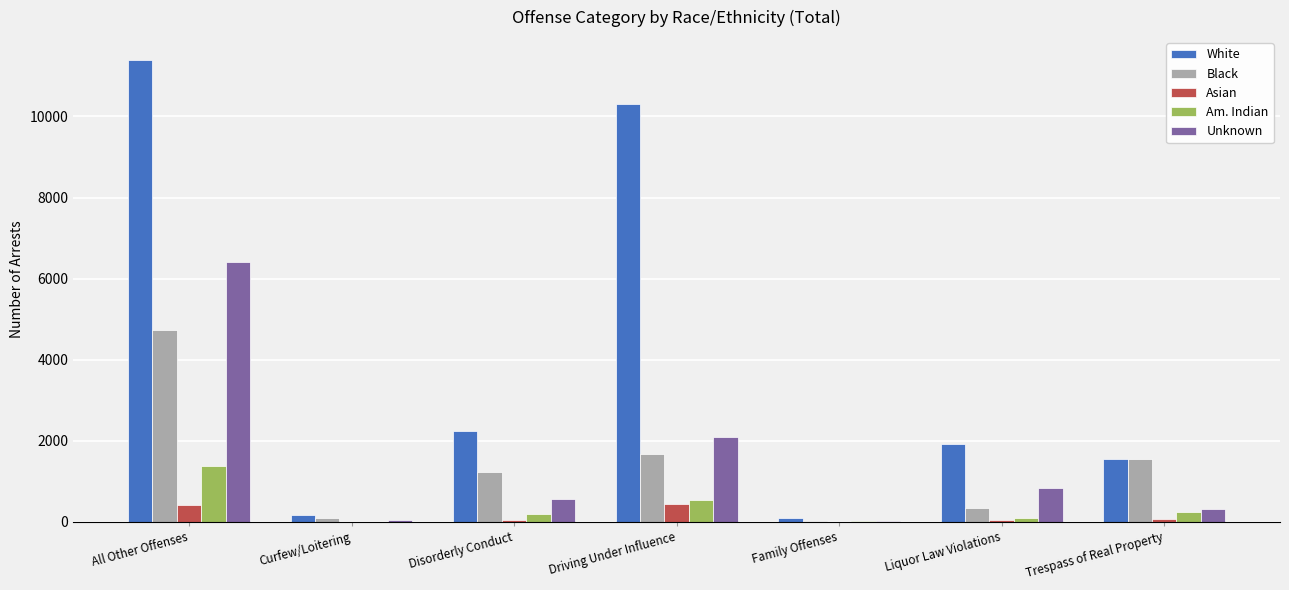

The value of Black at All Other Offenses is 4731. True or false?

True